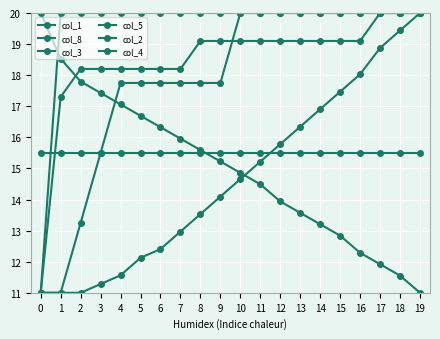

True or false: col_8 and col_5 intersect in this chart.

False